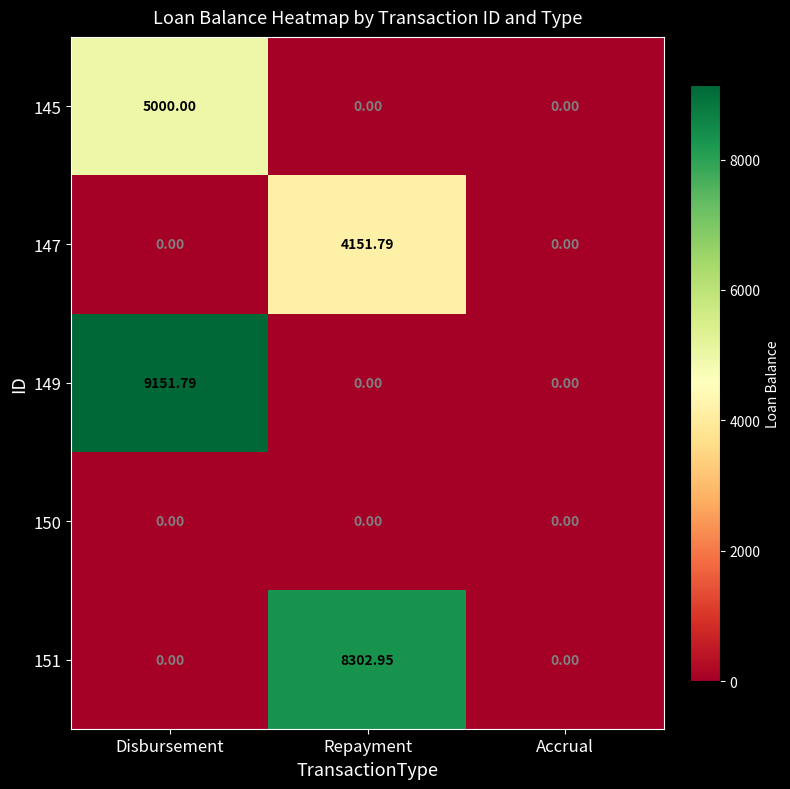

Which series has the widest spread of values?

149